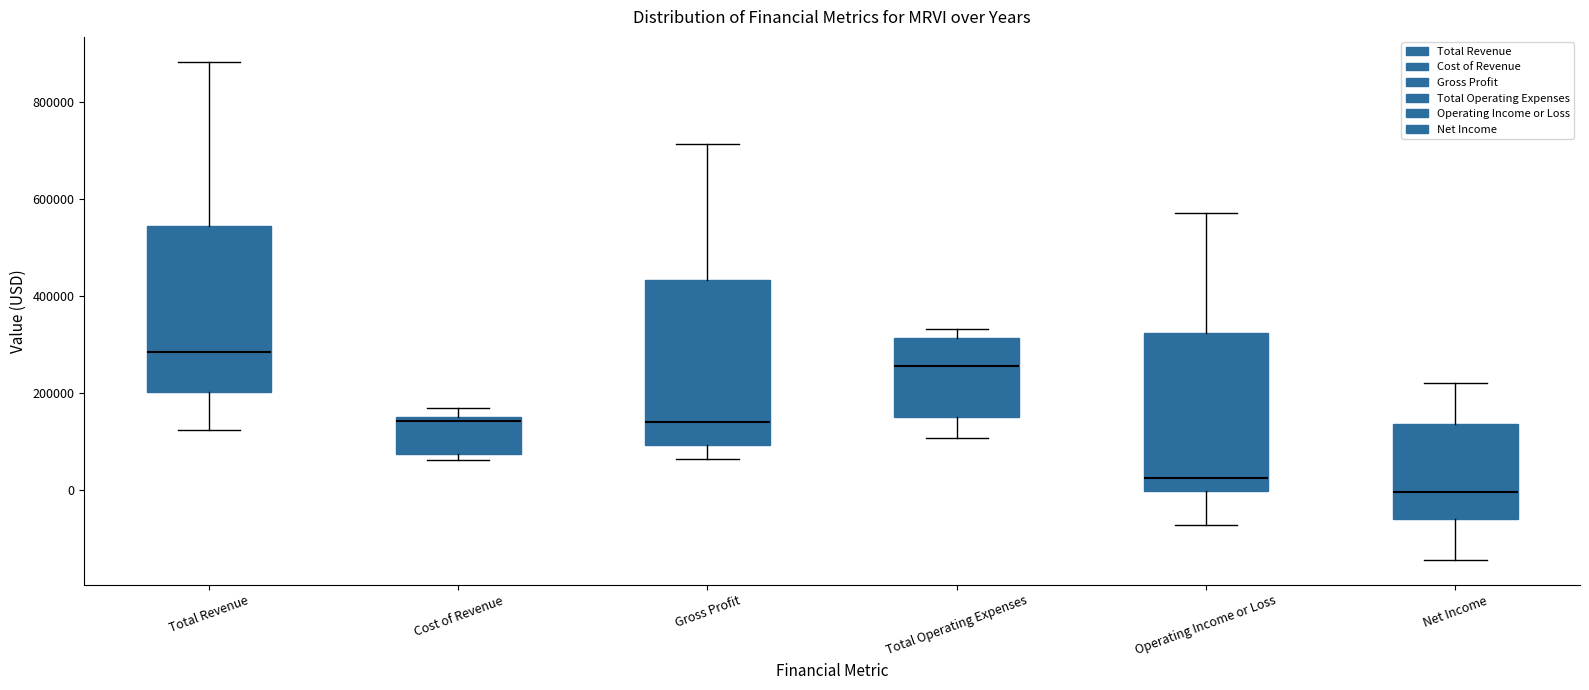

Where is the lower edge of the box for Total Revenue on the y-axis? The values are not printed on the chart, so give them approximately, as read against the axis.

200000